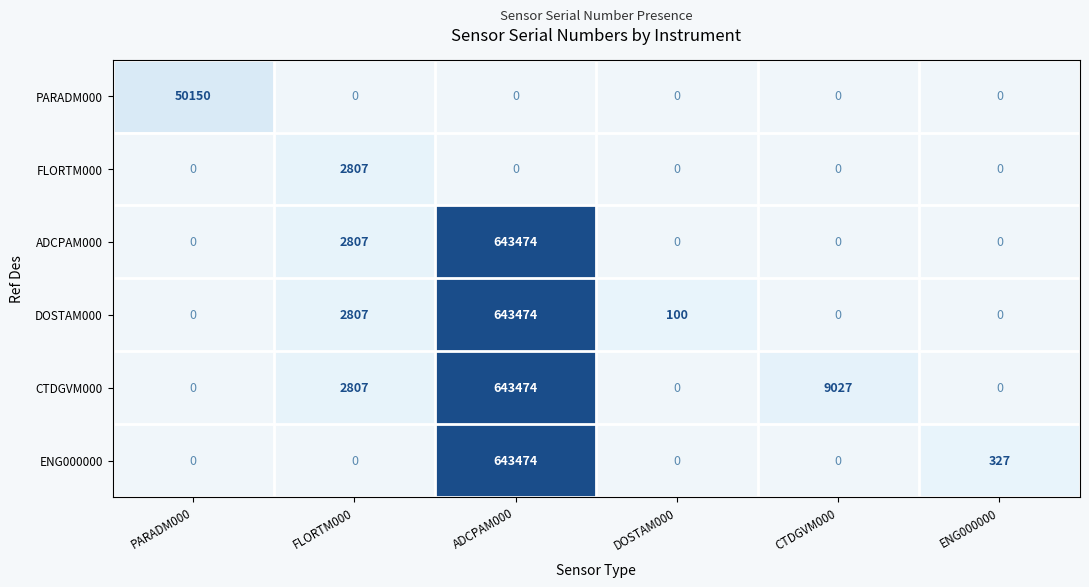

What is the maximum value shown in the chart?

643474